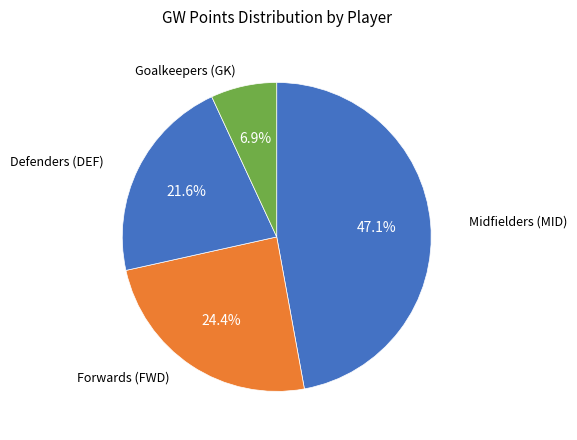

Count the number of slices in the pie.

4